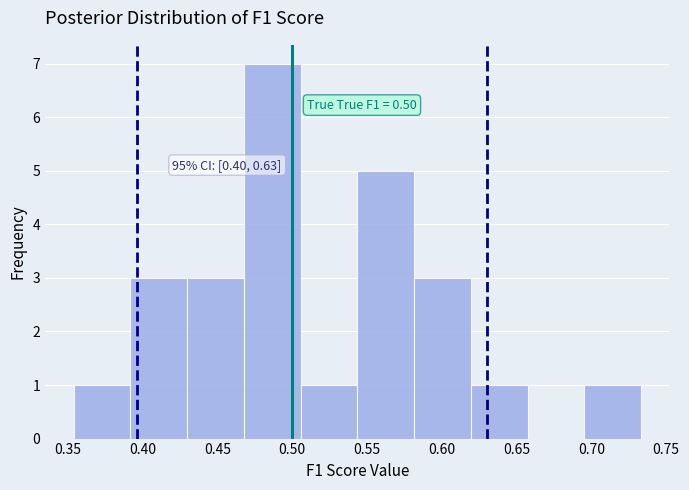

Over which range of the x-axis is the bar tallest?

0.470 to 0.505